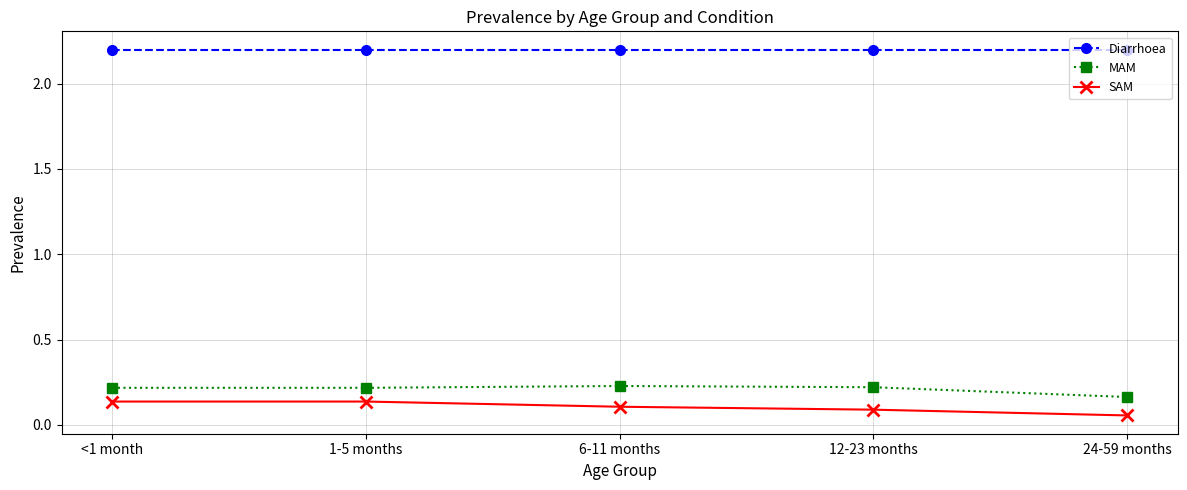

Count the MAM values in the range 0 to 1.

5